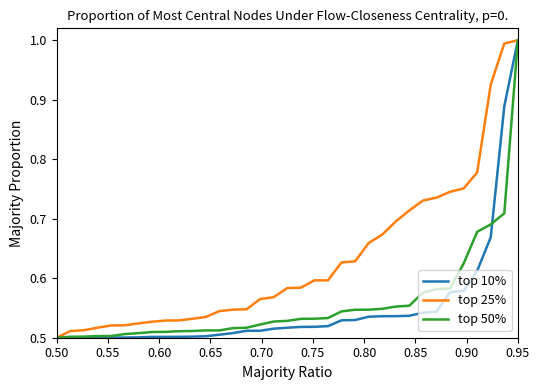

Which series has the largest total across all categories?

top 25%